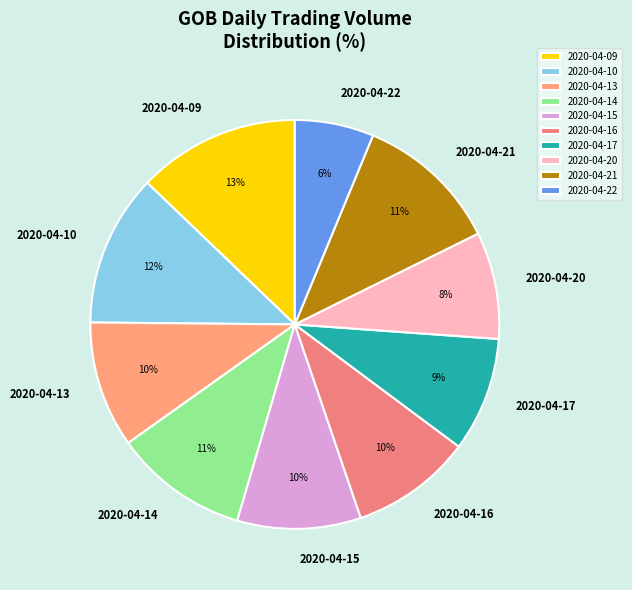

Is the sum of 2020-04-15 and 2020-04-09 greater than half?

No